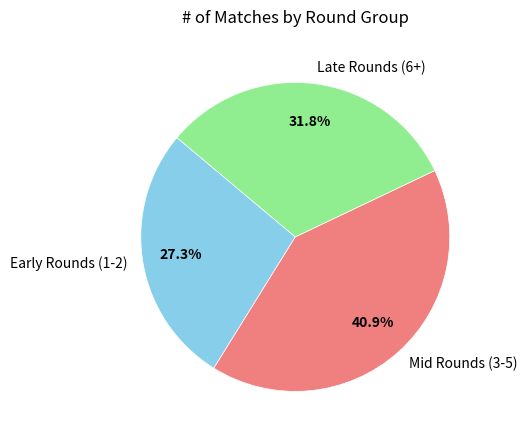

What is the ratio of the value at Early Rounds (1-2) to the value at Late Rounds (6+)?

0.9